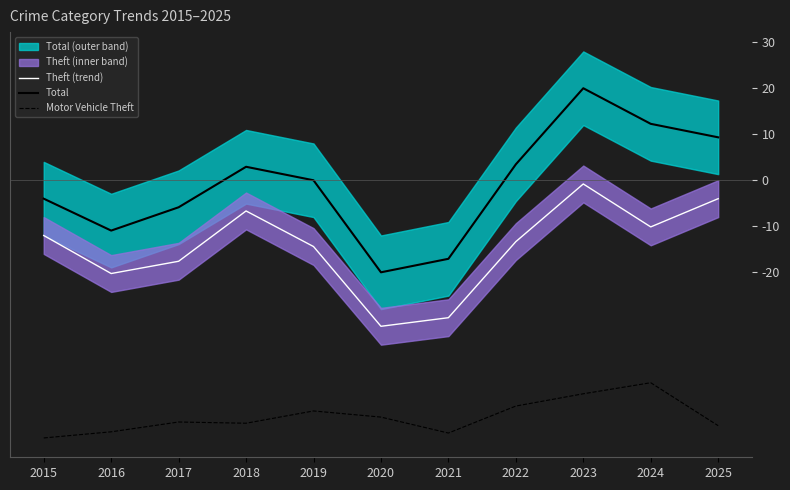

At which category is the sum across all series the highest?

2023